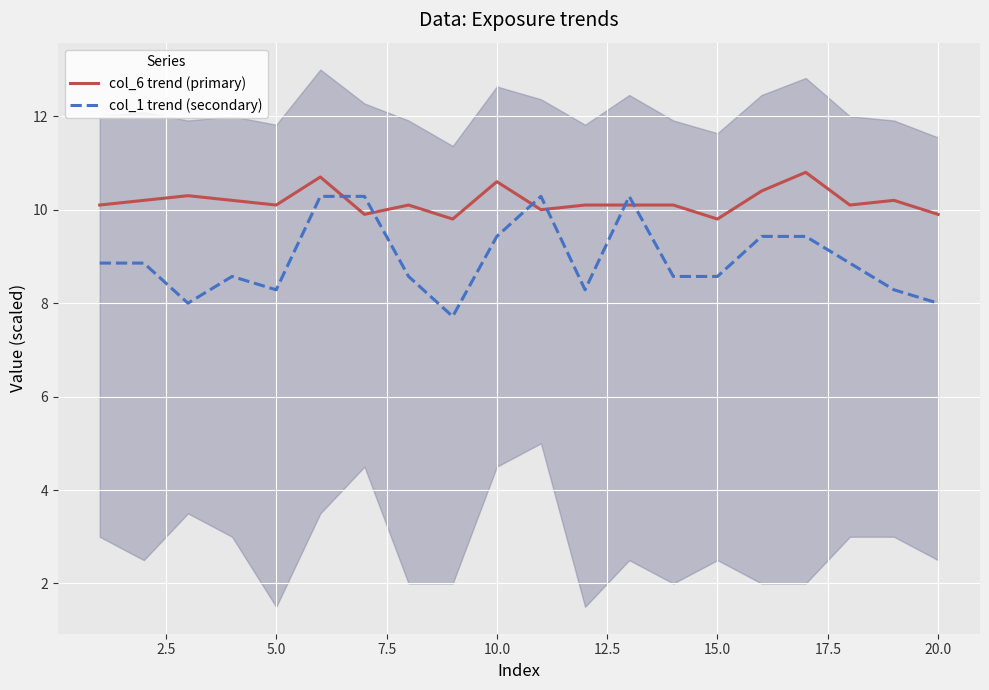

After their last crossing, which series has the higher values: col_6 trend (primary) or col_1 trend (secondary)?

col_6 trend (primary)